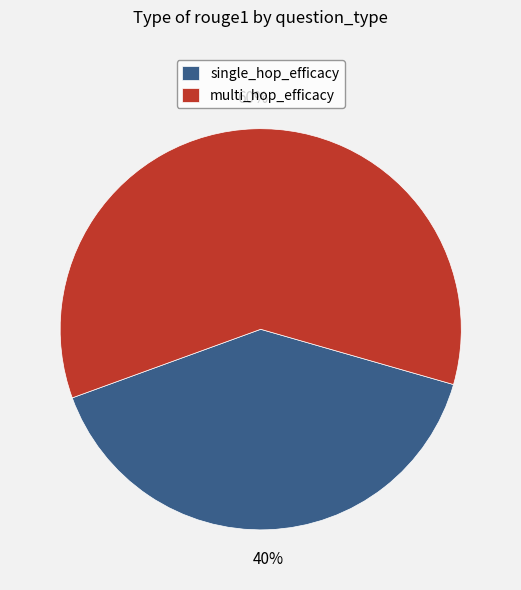

To the nearest percent, what portion does multi_hop_efficacy represent?

60%